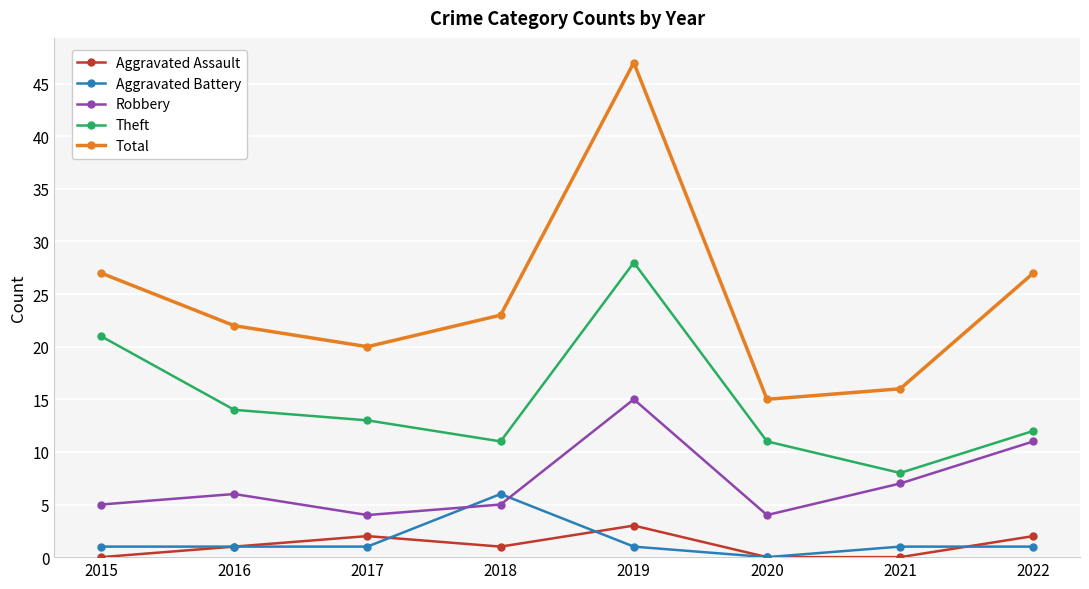

What is the approximate value of Total at 2019, to the nearest 5?

45